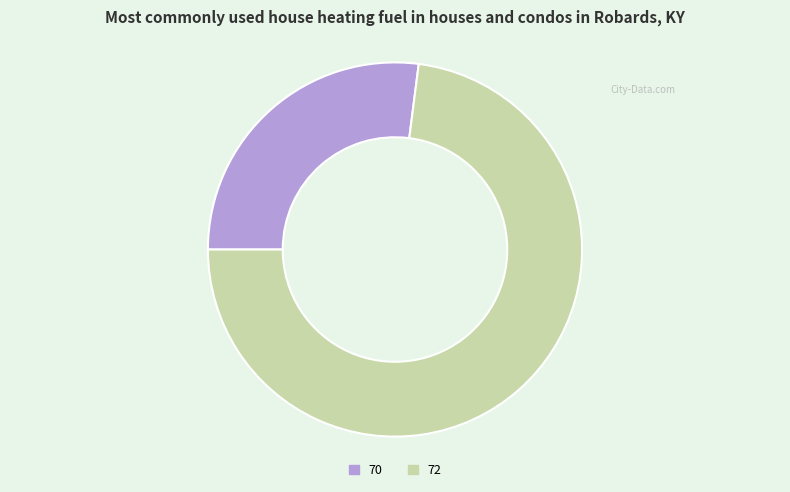

Approximately how many times larger is the value at 72 compared to 70?

2.7